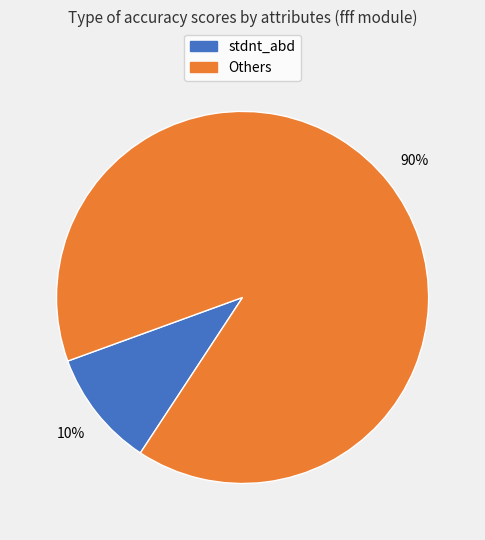

Does any single category account for the majority?

Yes